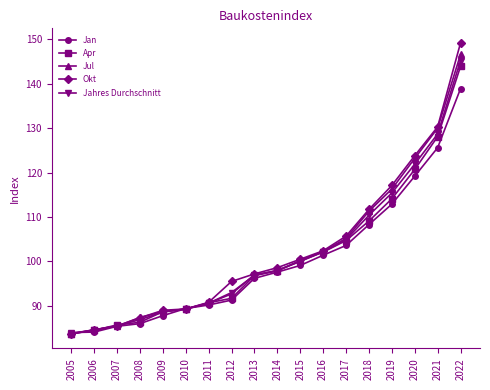

Is this an area chart (filled region under the line)?

No